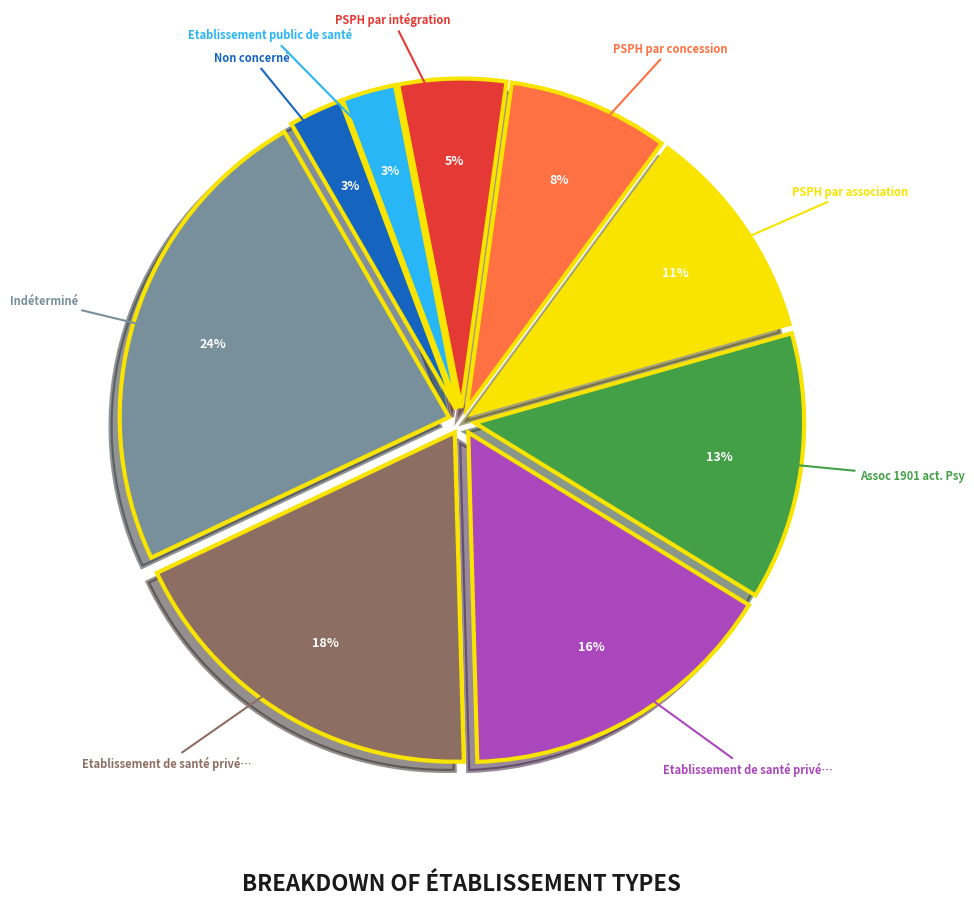

Is there any slice that represents more than half of the pie?

No